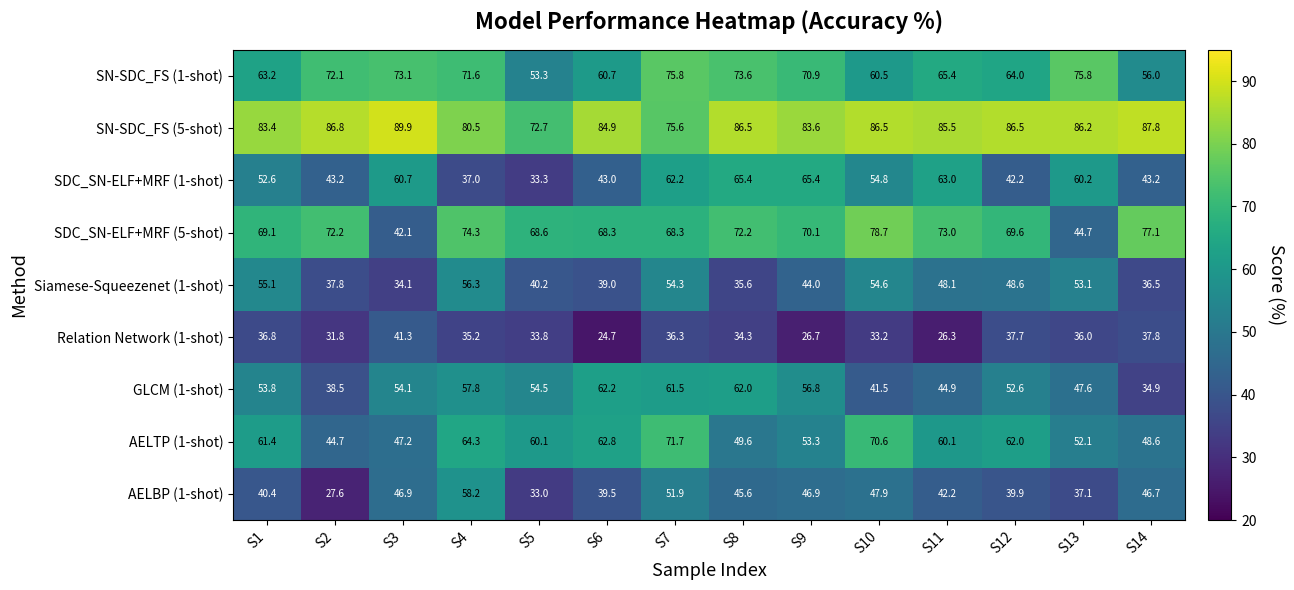

Which series has the largest total across all categories?

SN-SDC_FS (5-shot)